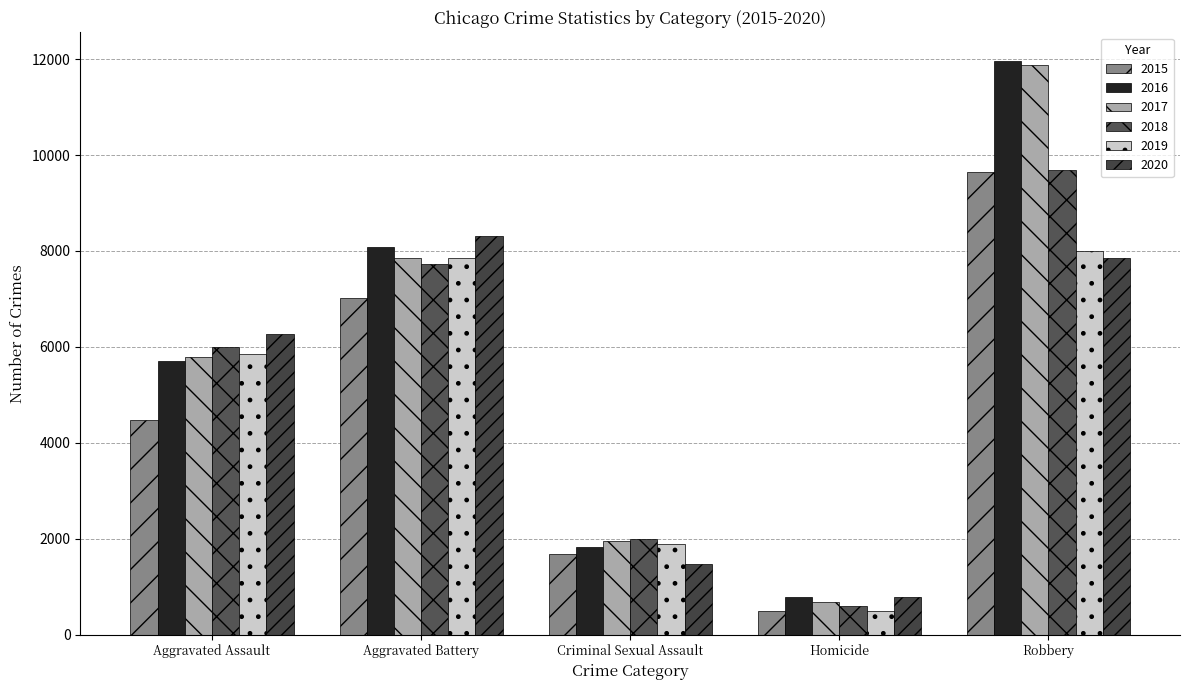

Reading left to right, what are all the values shown in this chart?

2015: Aggravated Assault=4480	Aggravated Battery=7018	Criminal Sexual Assault=1676	Homicide=496	Robbery=9638
2016: Aggravated Assault=5712	Aggravated Battery=8085	Criminal Sexual Assault=1824	Homicide=786	Robbery=11960
2017: Aggravated Assault=5793	Aggravated Battery=7845	Criminal Sexual Assault=1951	Homicide=672	Robbery=11880
2018: Aggravated Assault=6001	Aggravated Battery=7734	Criminal Sexual Assault=1990	Homicide=589	Robbery=9680
2019: Aggravated Assault=5841	Aggravated Battery=7857	Criminal Sexual Assault=1886	Homicide=498	Robbery=7994
2020: Aggravated Assault=6263	Aggravated Battery=8319	Criminal Sexual Assault=1461	Homicide=787	Robbery=7855